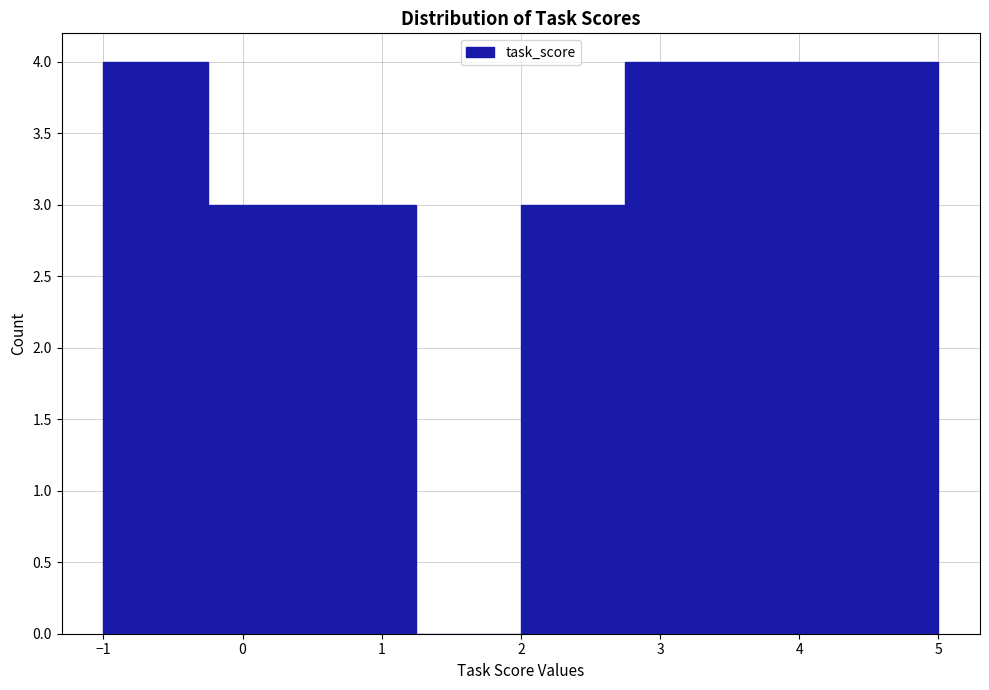

Reading left to right, transcribe this chart: for each bar, give the range it covers on the x-axis and its height. Neither the bar edges nor the heights are printed on the chart, so give them approximately, as read against the axes.

-1.00 to -0.25: 4
-0.25 to 0.50: 3
0.50 to 1.25: 3
1.25 to 2.00: 0
2.00 to 2.75: 3
2.75 to 3.50: 4
3.50 to 4.25: 4
4.25 to 5.00: 4